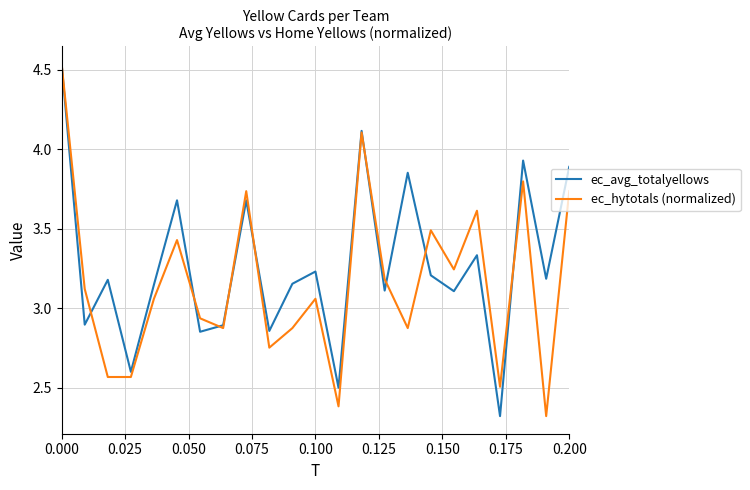

Which series has the largest total across all categories?

ec_avg_totalyellows